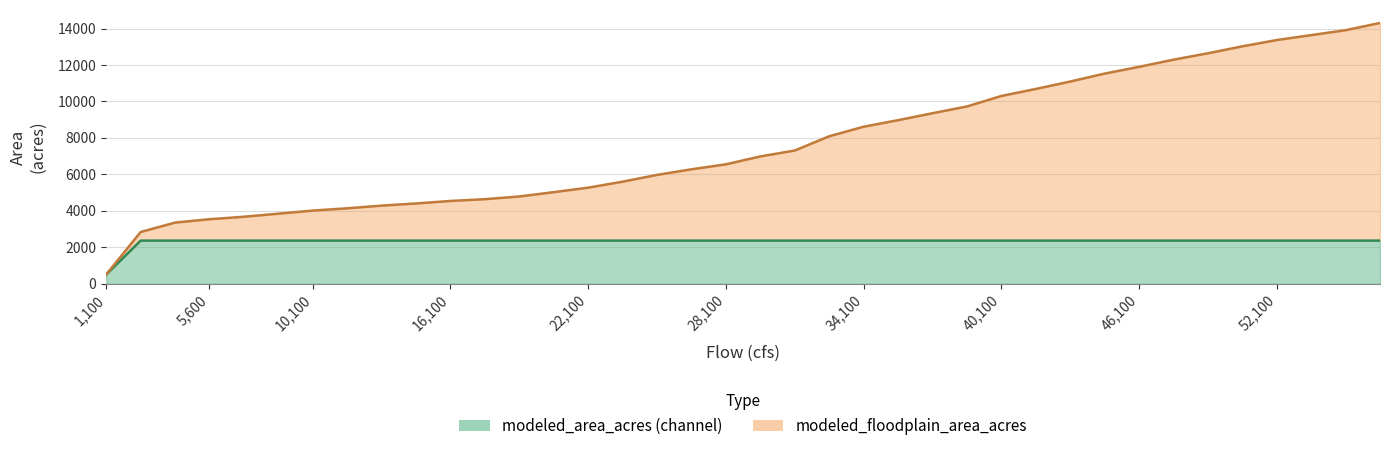

What is the sum of the values at 22100 and 26600?

11546.3